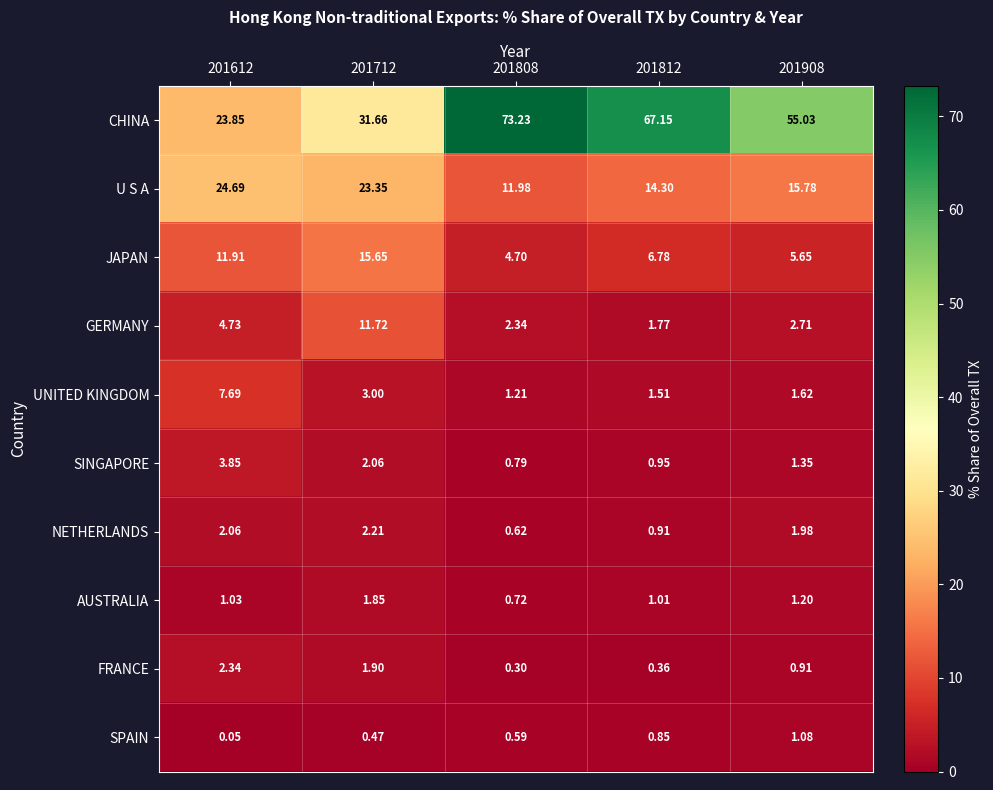

List the series in order of their peak value, highest first.

CHINA, U S A, JAPAN, GERMANY, UNITED KINGDOM, SINGAPORE, FRANCE, NETHERLANDS, AUSTRALIA, SPAIN